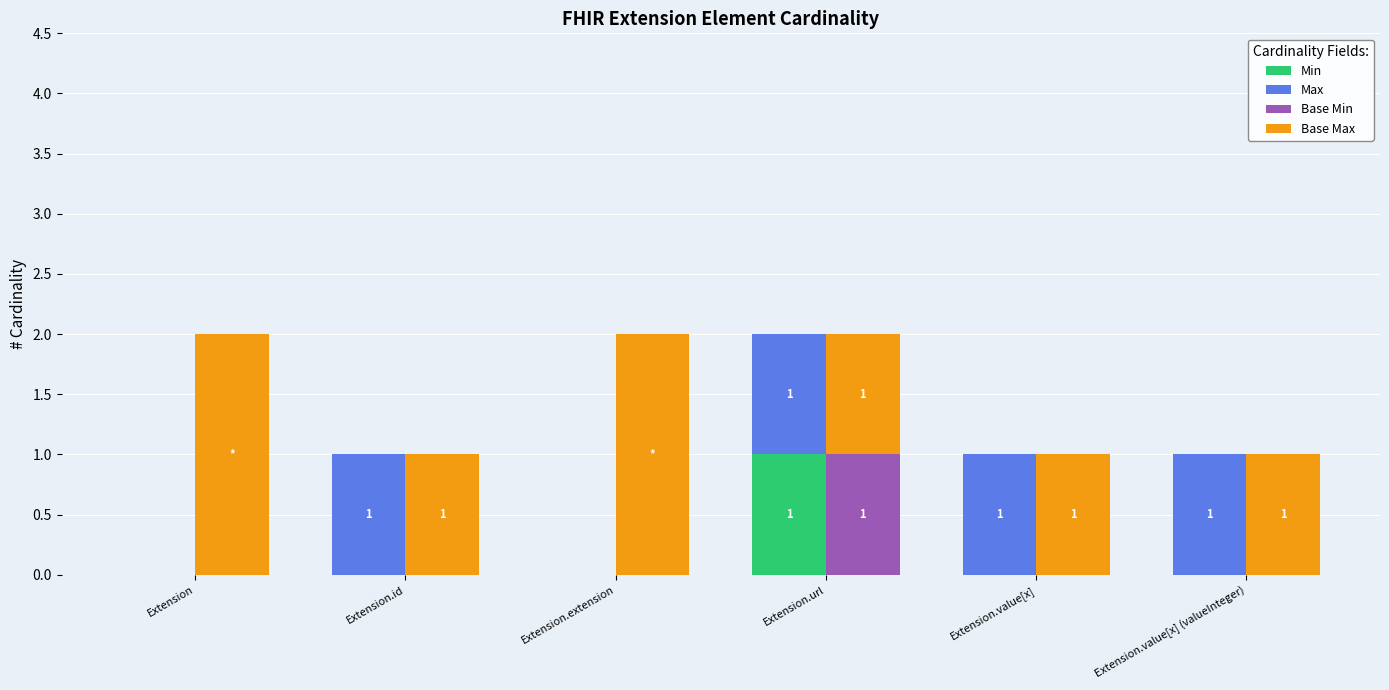

At which category does the chart reach its minimum across all series?

Extension